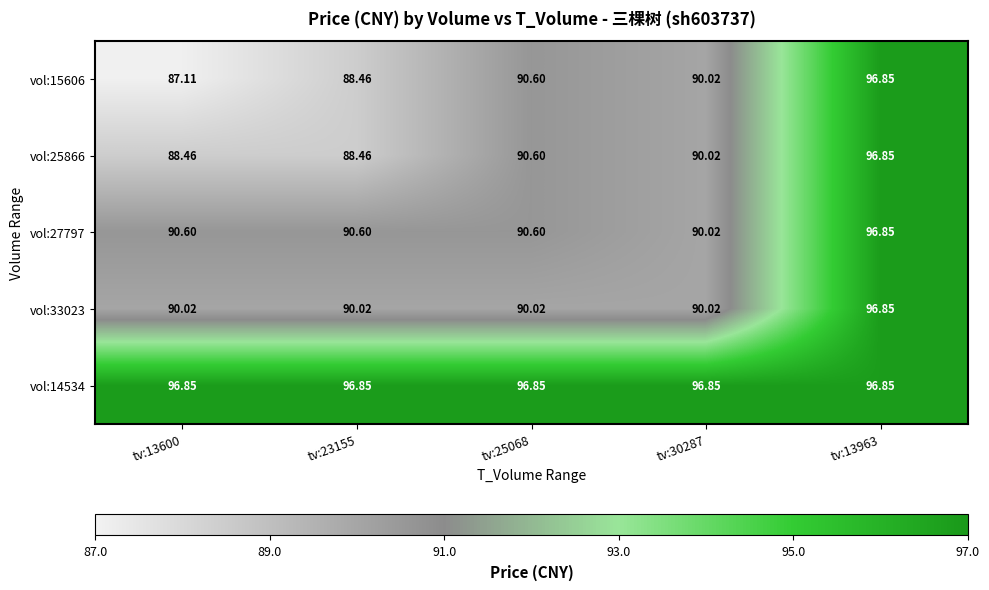

Is the value of vol:14534 at tv:23155 greater than the value of vol:15606 at tv:25068?

Yes